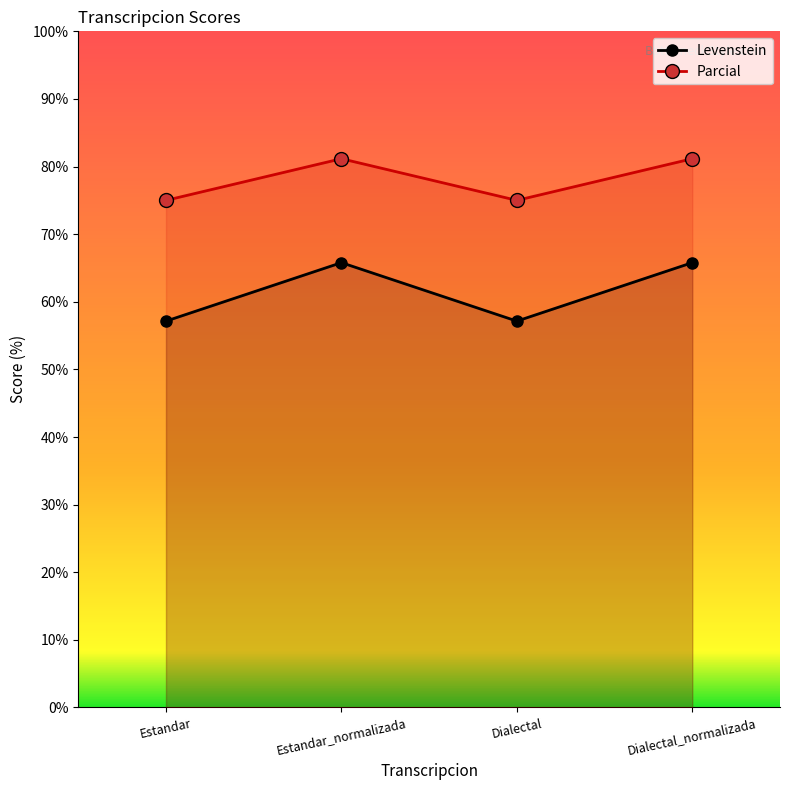

What is the difference between the Parcial values at Dialectal_normalizada and Dialectal?

6.2